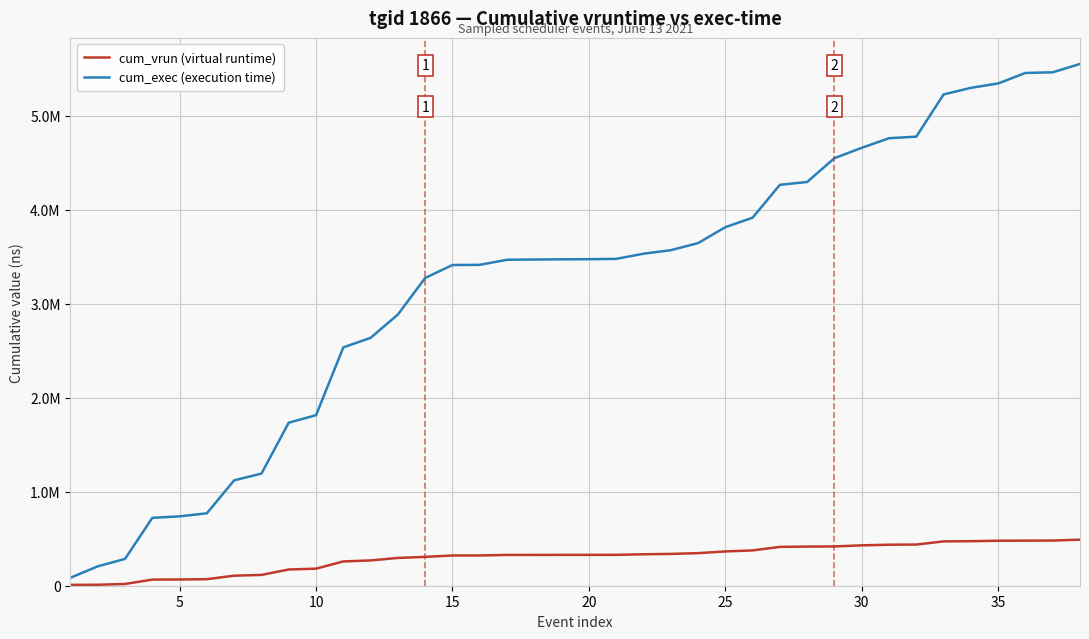

True or false: cum_vrun (virtual runtime) and cum_exec (execution time) intersect in this chart.

False